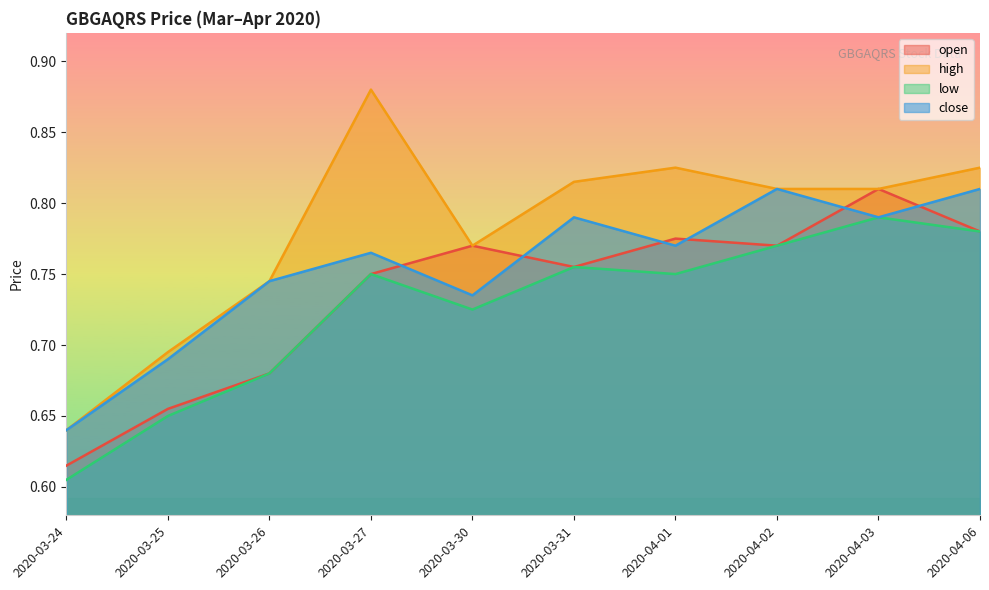

What is the difference between the maximum and minimum values in the low series?

0.2